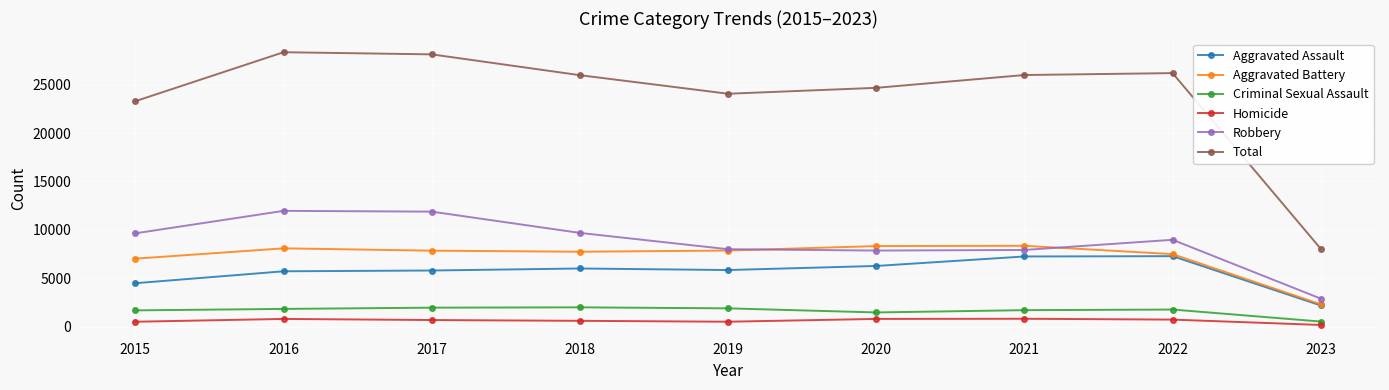

What are all the series names shown in the legend?

Aggravated Assault, Aggravated Battery, Criminal Sexual Assault, Homicide, Robbery, Total